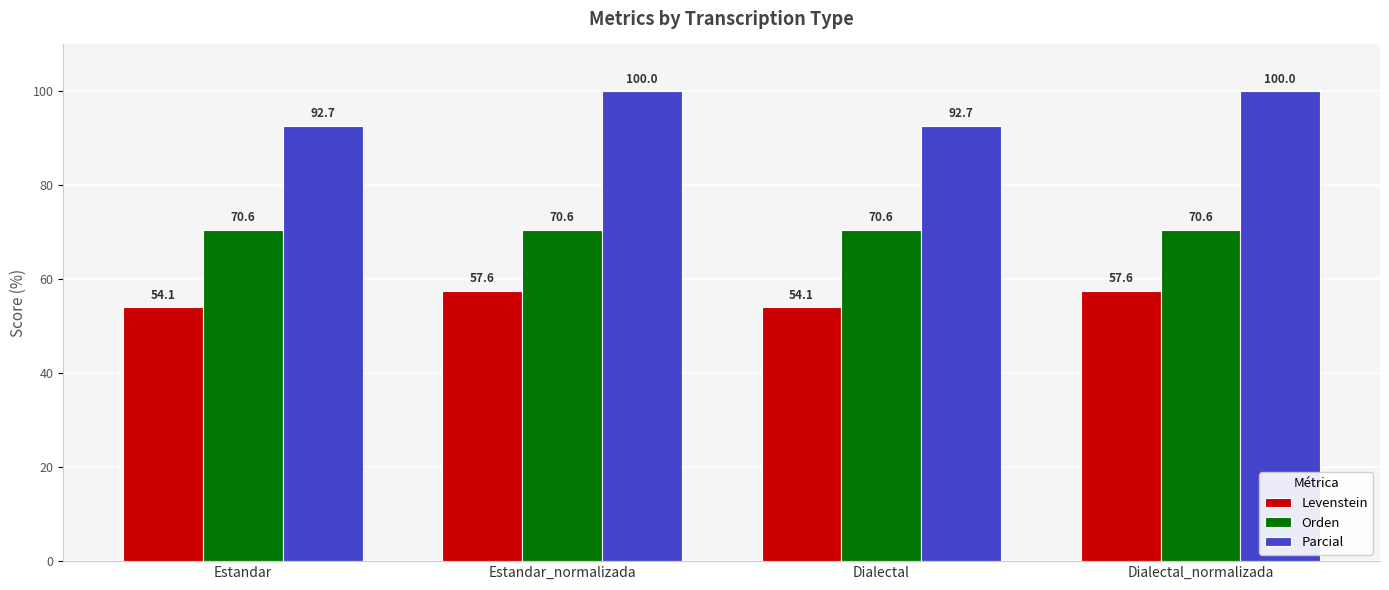

At Estandar, list the series in order from smallest to largest.

Levenstein, Orden, Parcial